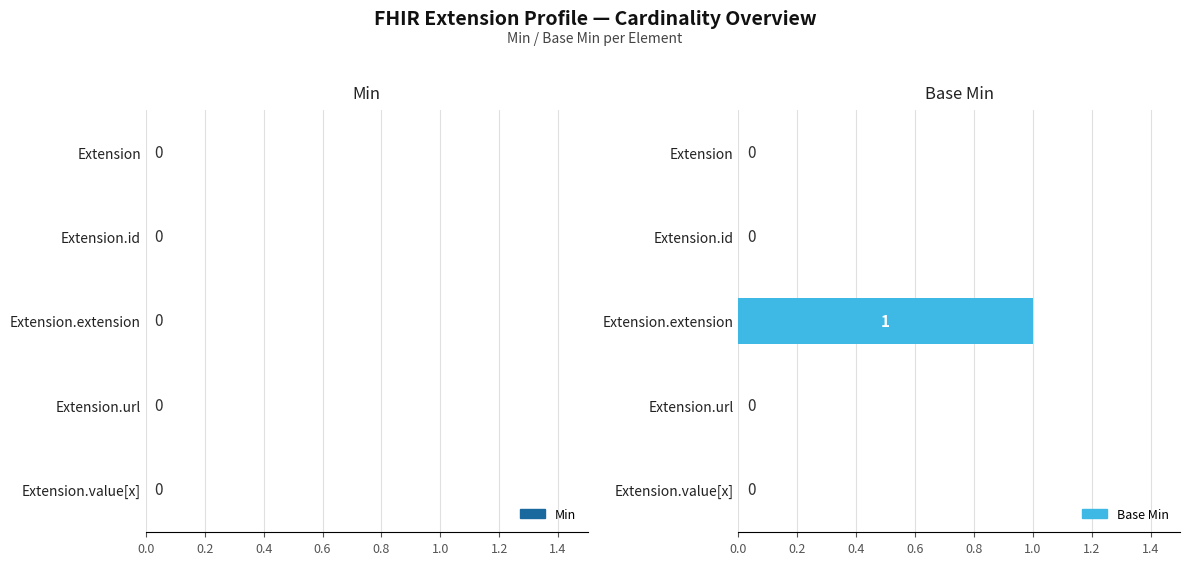

Is it true that the value at Extension.url is -1?

False